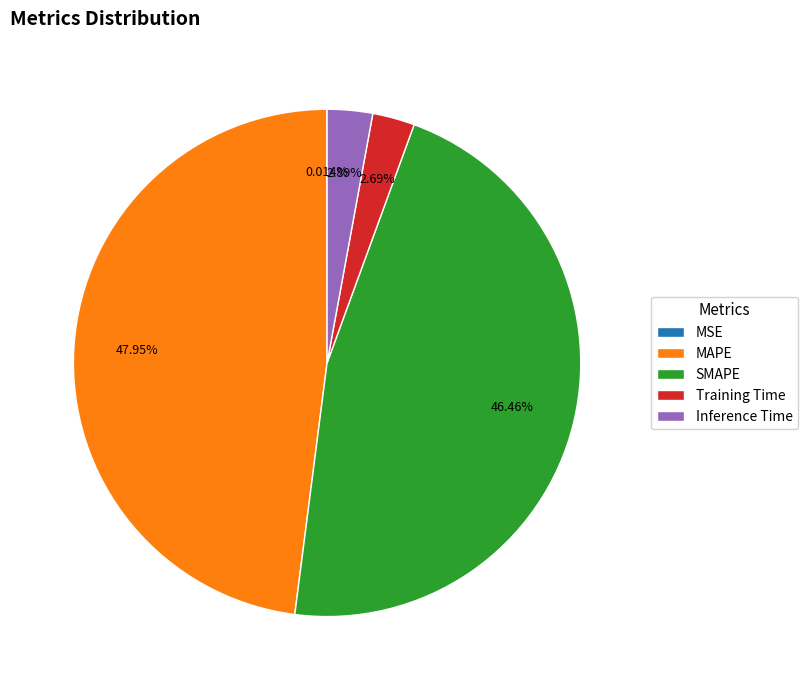

What is the largest slice in the pie chart?

MAPE